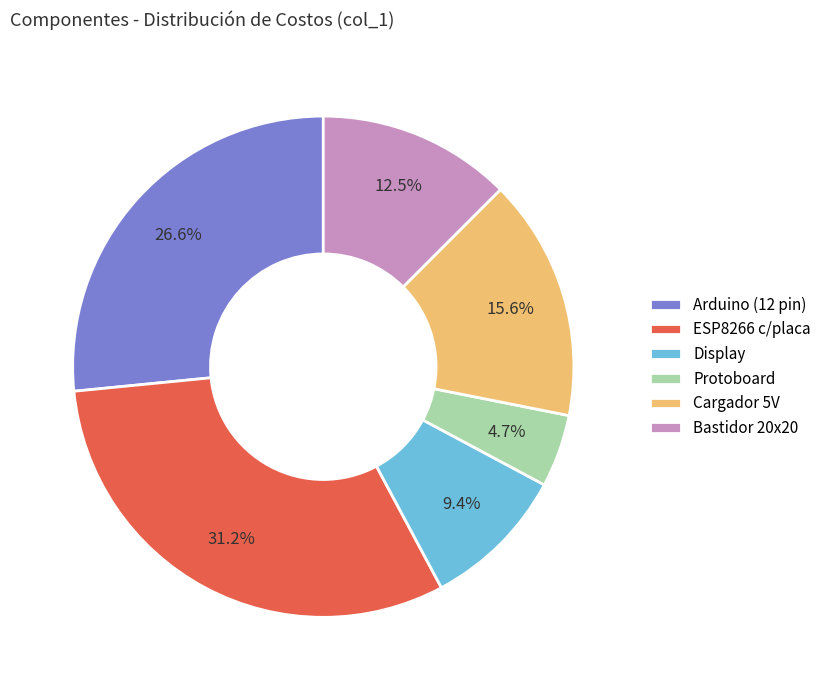

To the nearest percent, what portion does Arduino (12 pin) represent?

27%